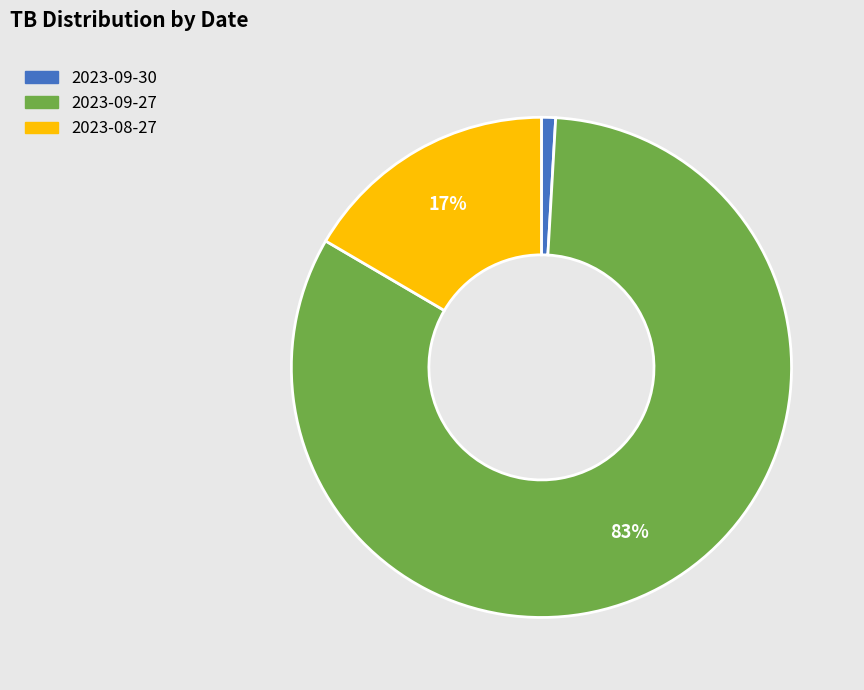

Which slice is the smallest?

2023-09-30